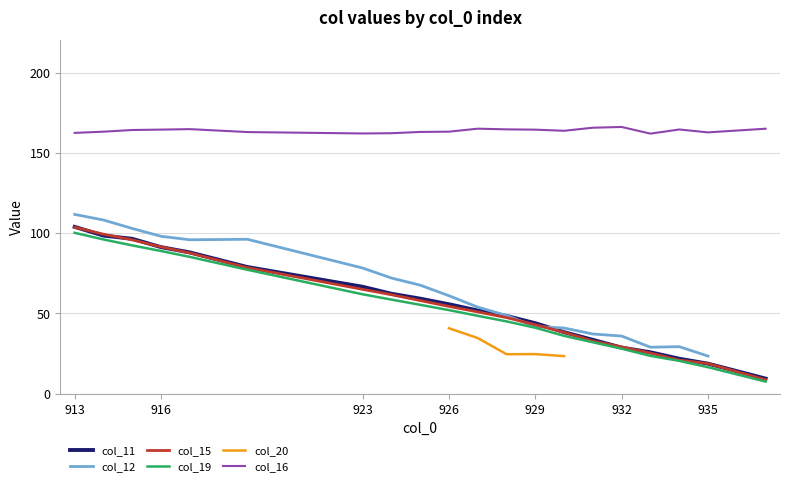

True or false: col_16 and col_15 intersect in this chart.

False